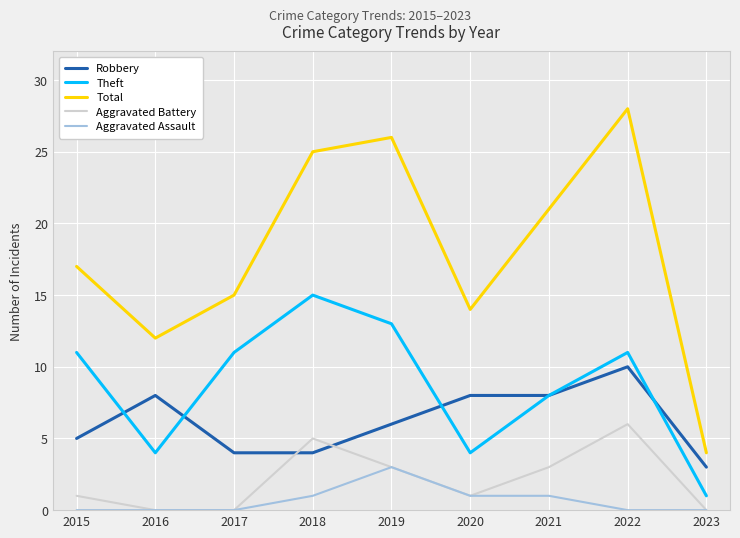

Which series has the largest range (max minus min)?

Total